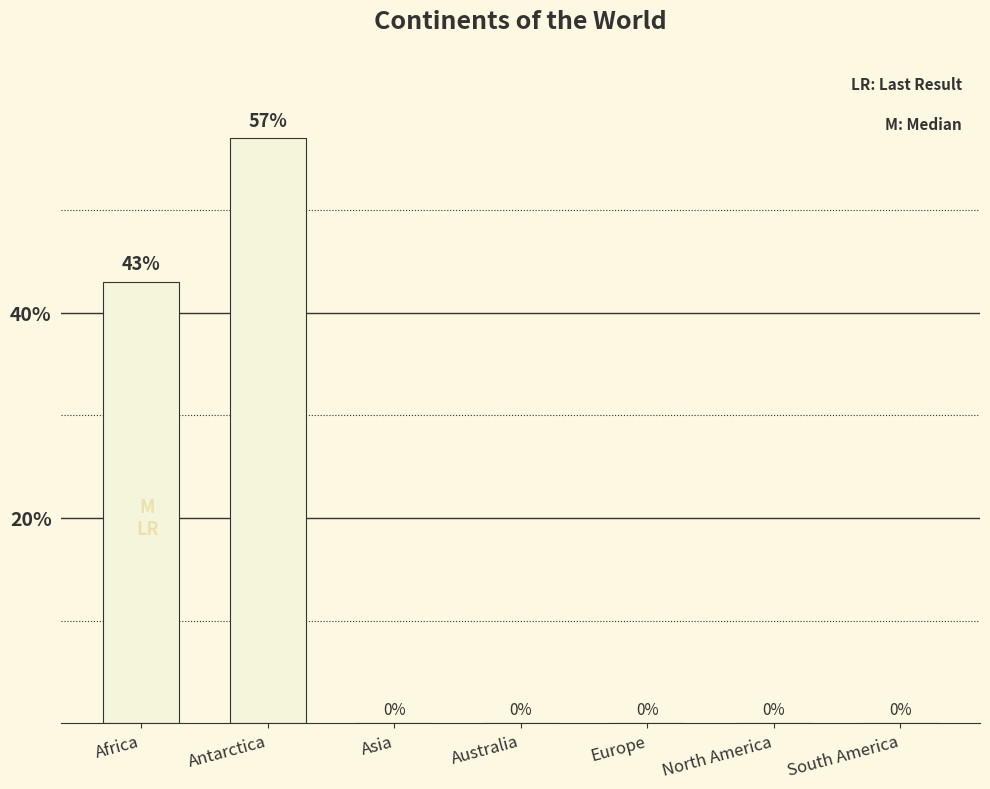

True or false: the data shows 0 at Europe.

True